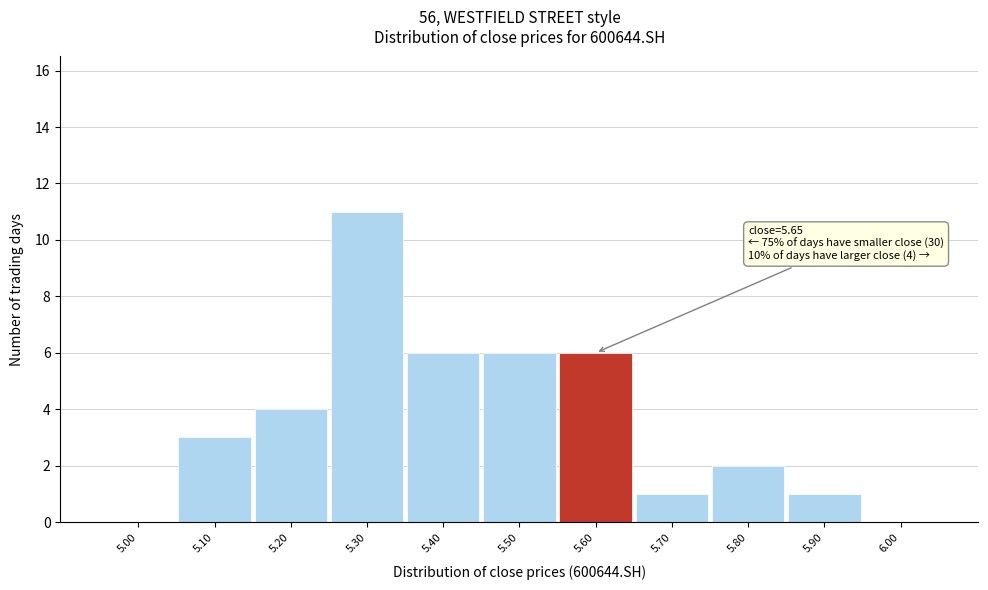

Reading left to right, transcribe all the data shown in this chart.

5.00=0	5.10=3	5.20=4	5.30=11	5.40=6	5.50=6	5.60=6	5.70=1	5.80=2	5.90=1	6.00=0